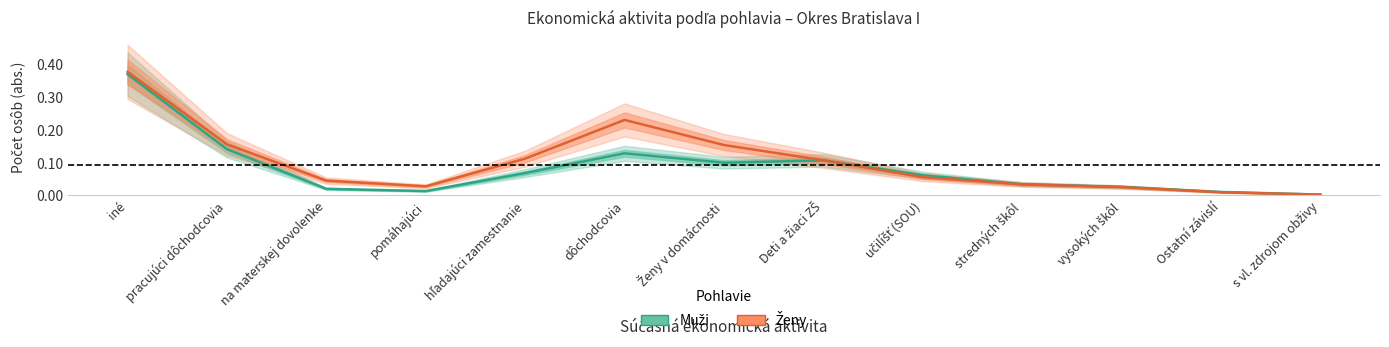

At which category does the chart reach its peak across all series?

iné